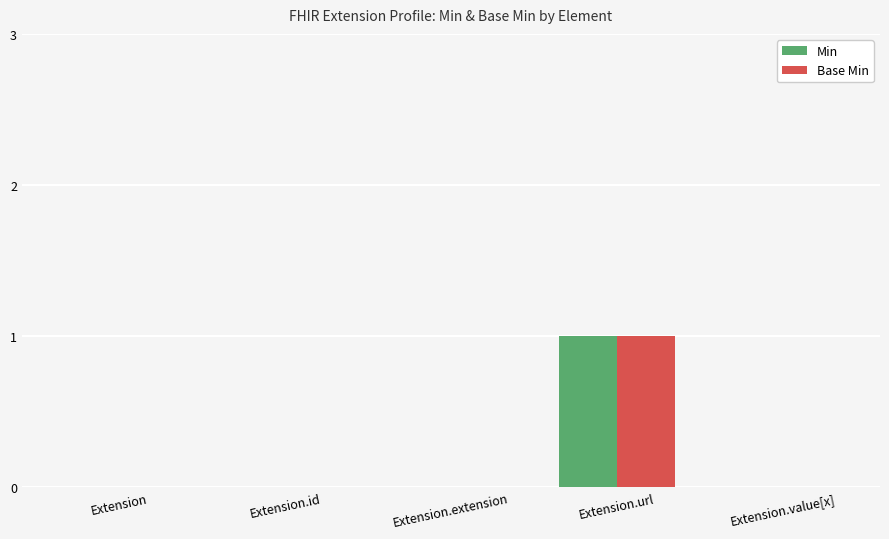

Is it true that Min equals 0 at Extension.extension?

True